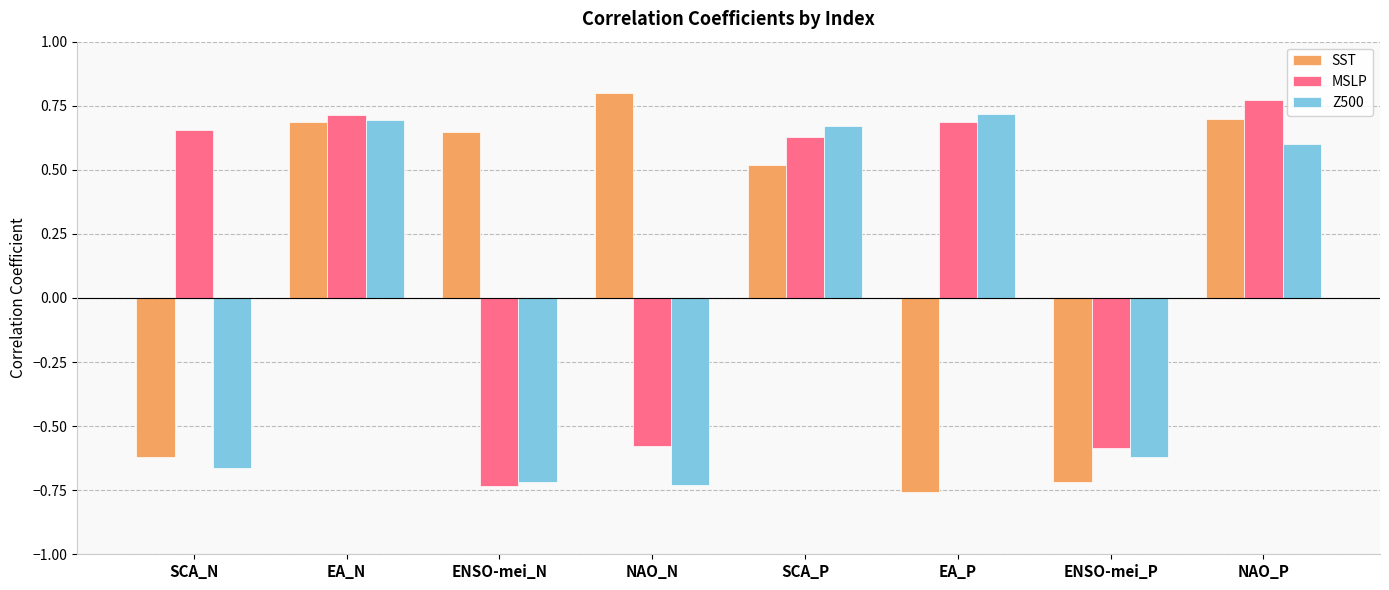

At how many categories does at least one series exceed 0?

7